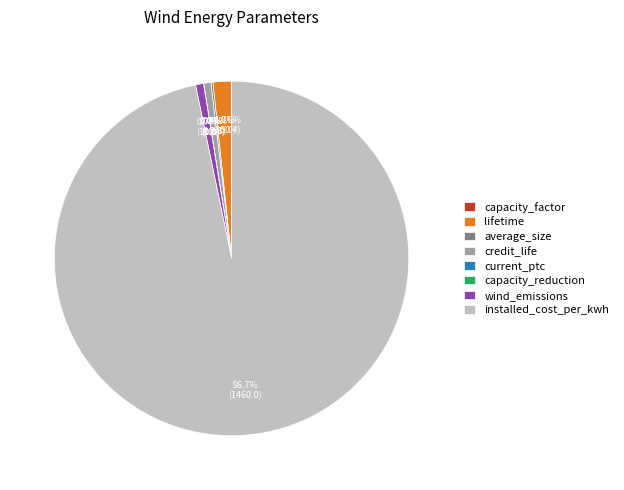

Which category accounts for the majority?

installed_cost_per_kwh